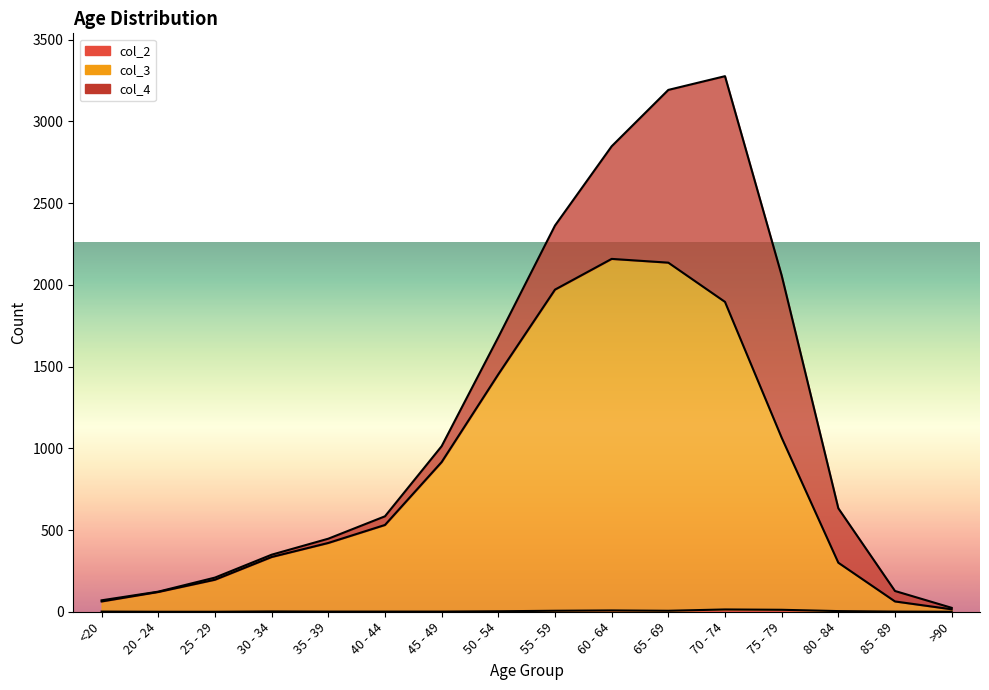

Is the value of col_2 at 20 - 24 greater than the value of col_3 at 35 - 39?

No